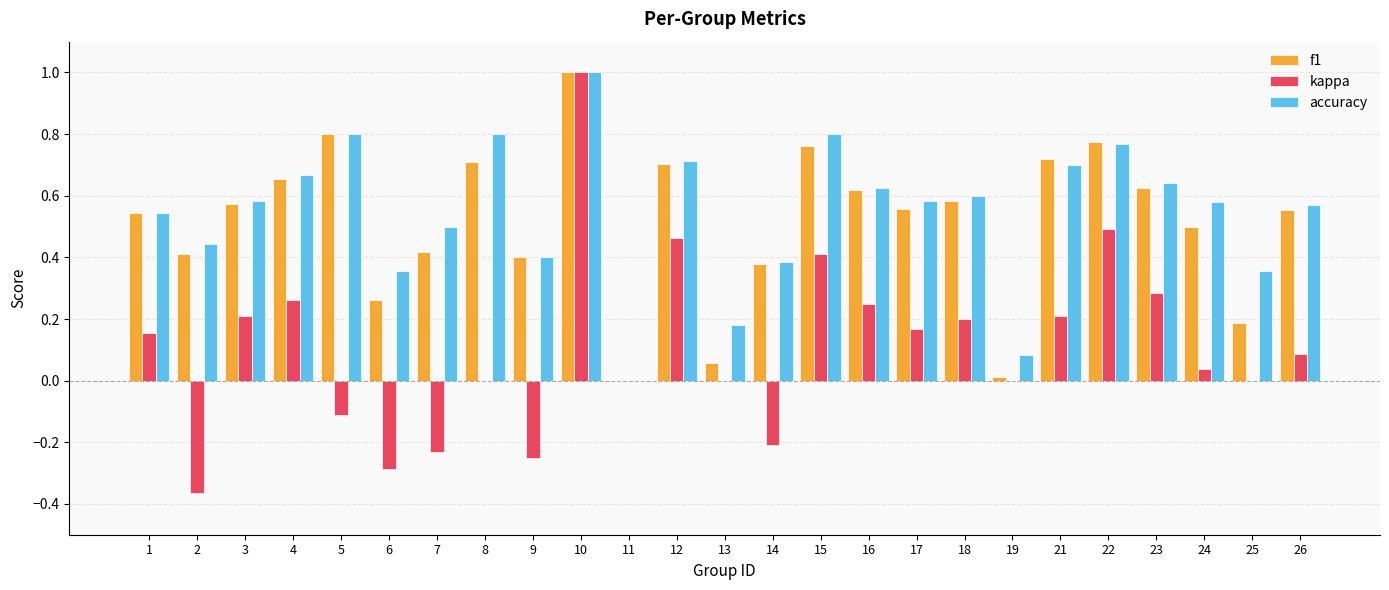

Which series has the largest total across all categories?

accuracy